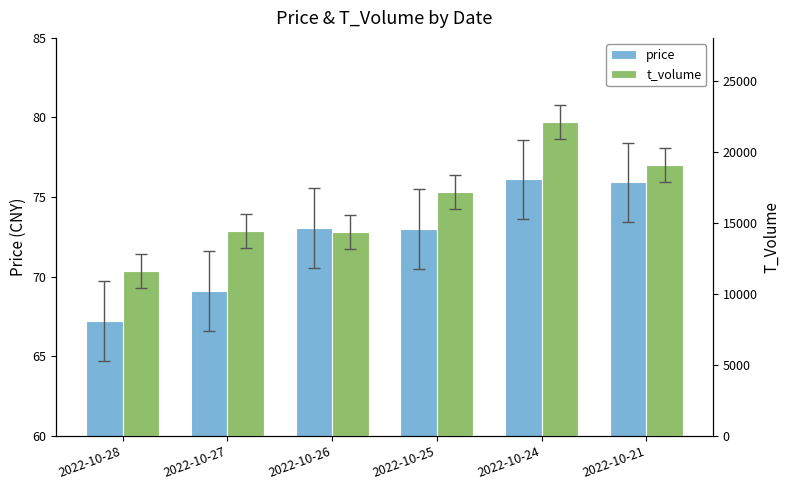

How many data points in price are less than 73?

3